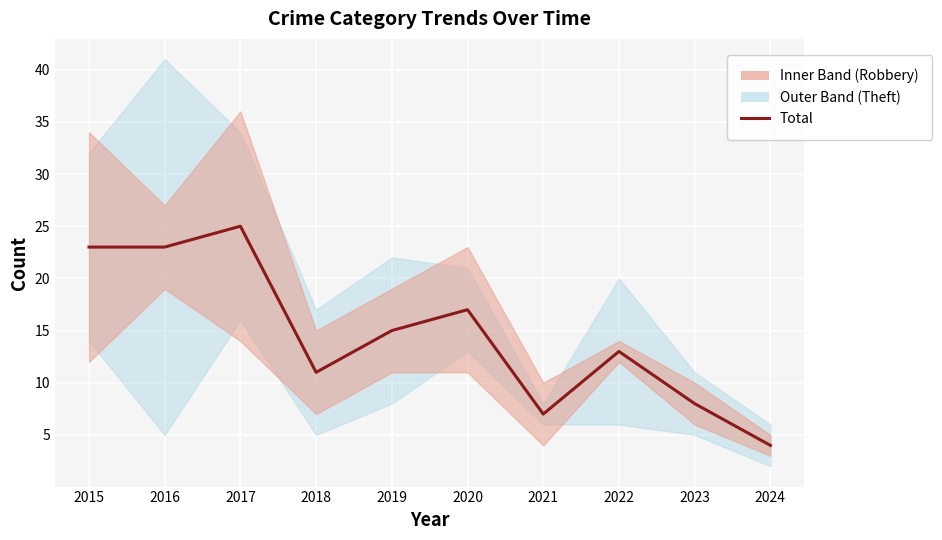

Where is the data nearest to the value 14?

2019